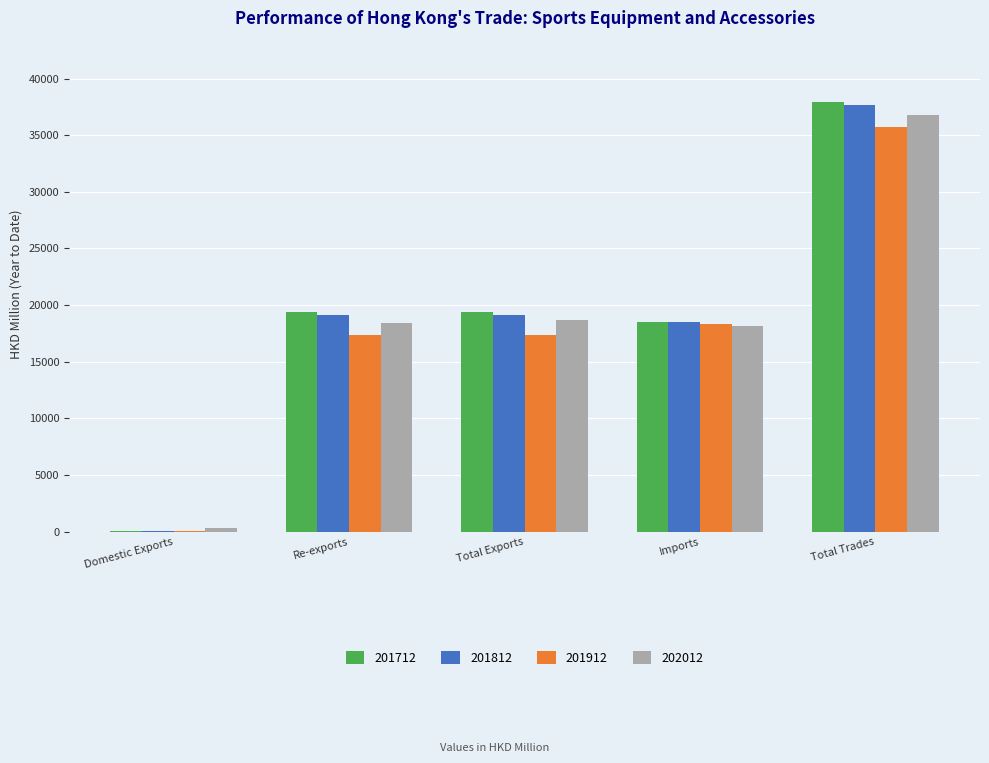

At which category does the chart reach its peak across all series?

Total Trades